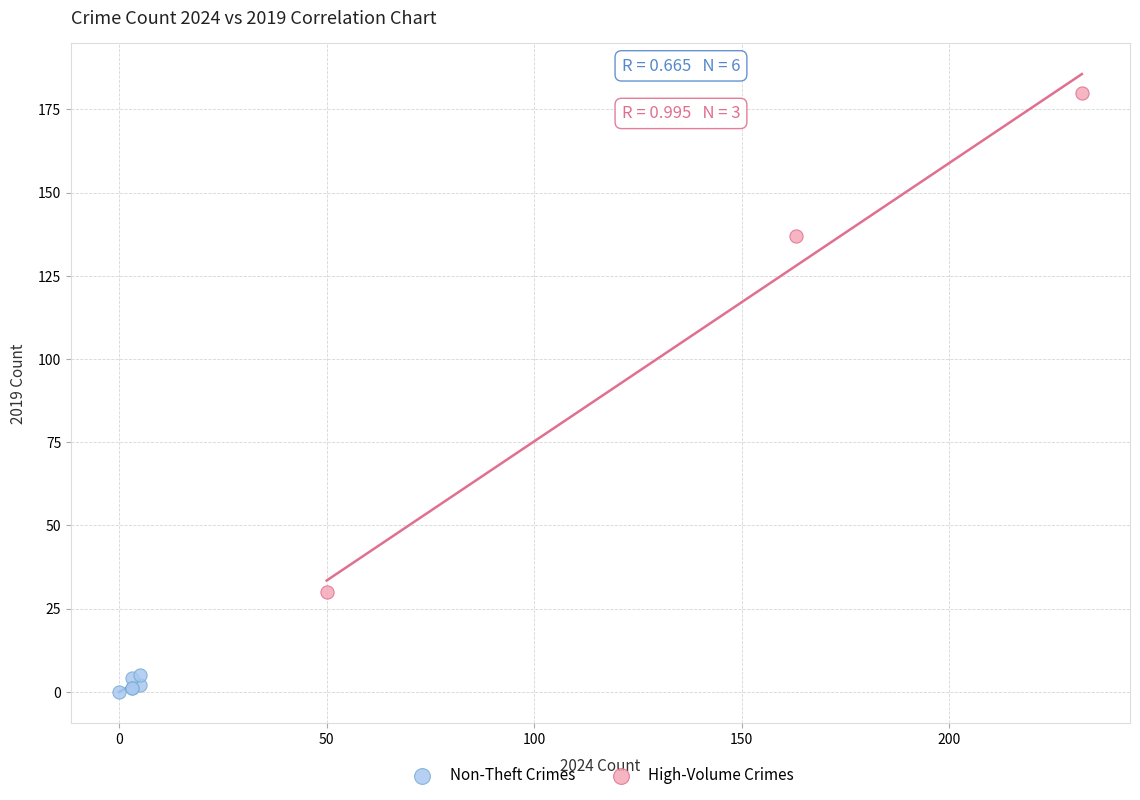

Which series has the largest Y range (max minus min)?

High-Volume Crimes